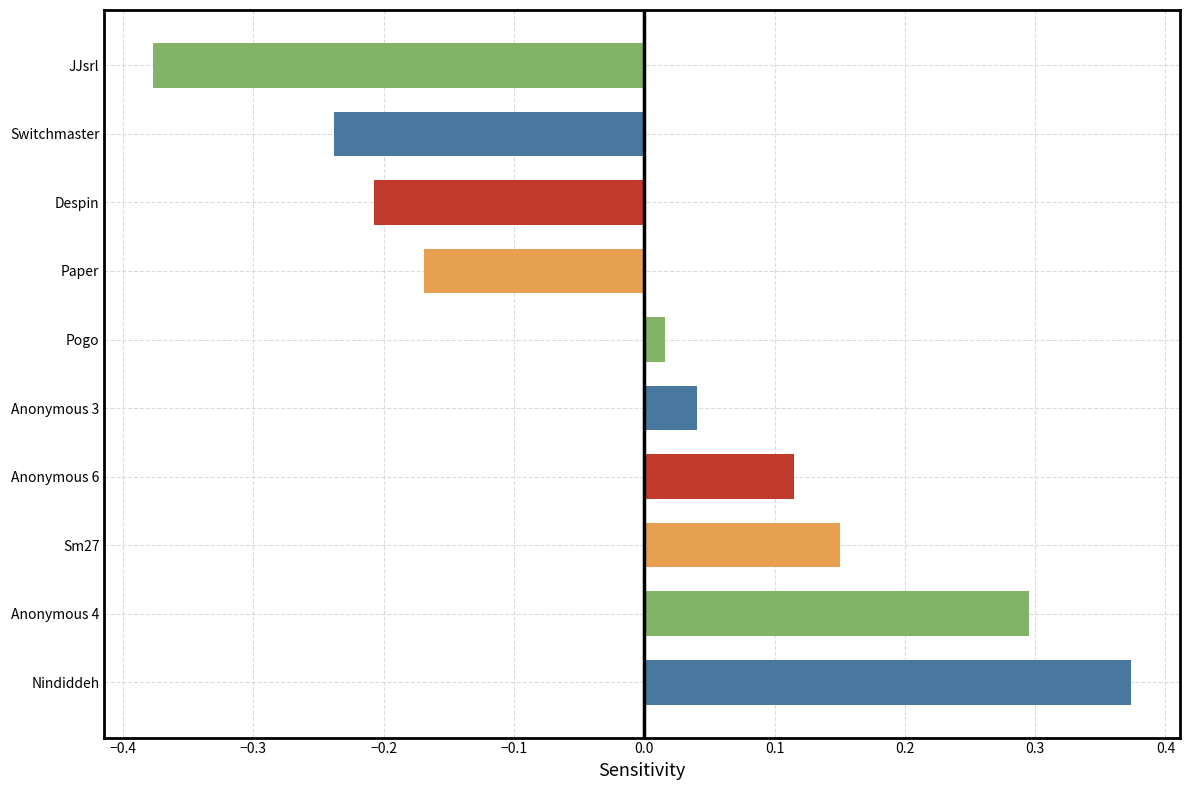

Which category has the highest value across all series?

Nindiddeh